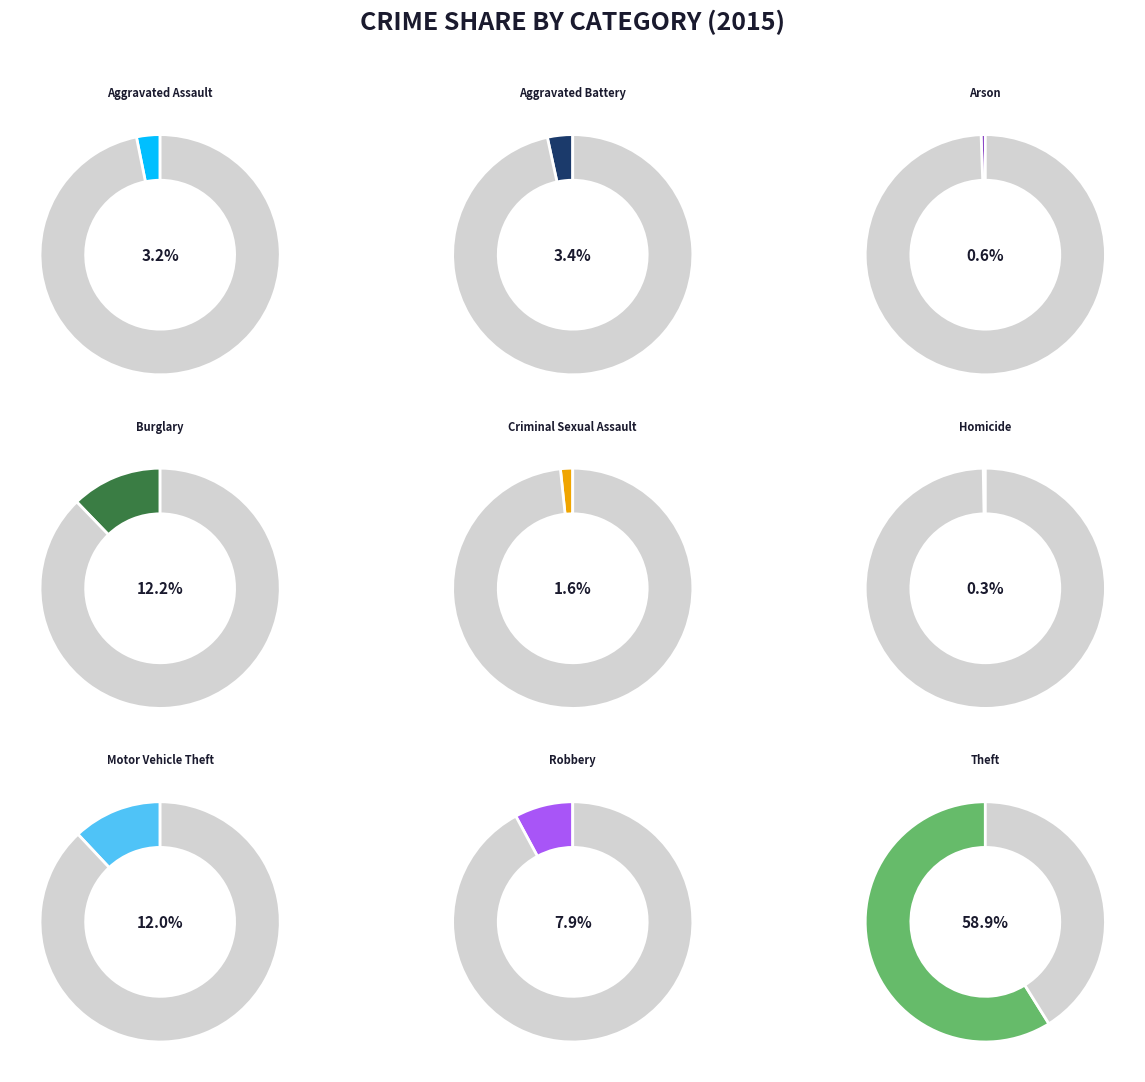

Between Arson and Homicide, which is larger?

Arson